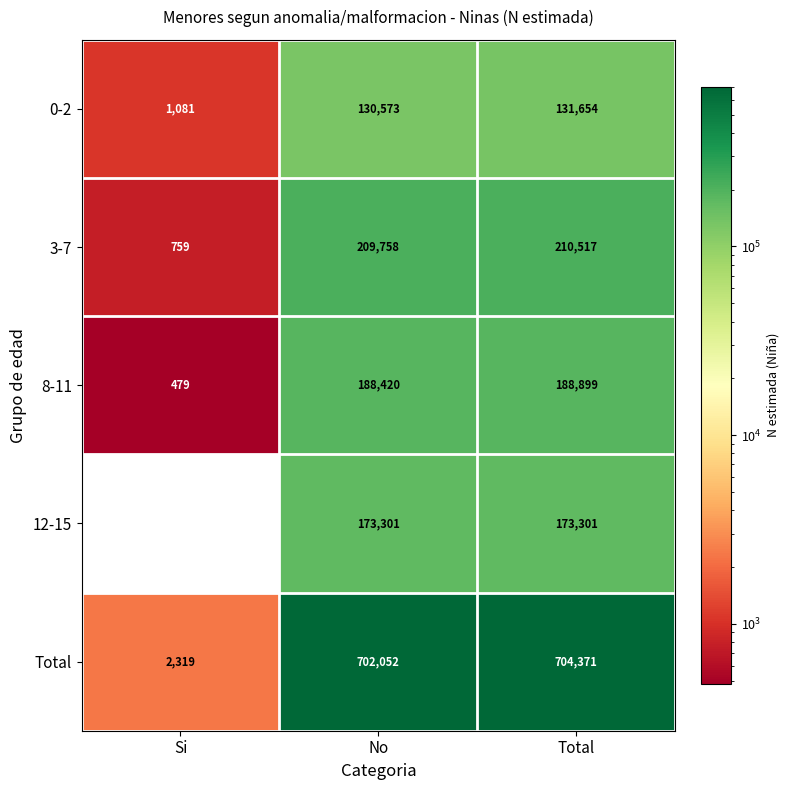

At No, list the series in order from largest to smallest.

Total, 3-7, 8-11, 12-15, 0-2